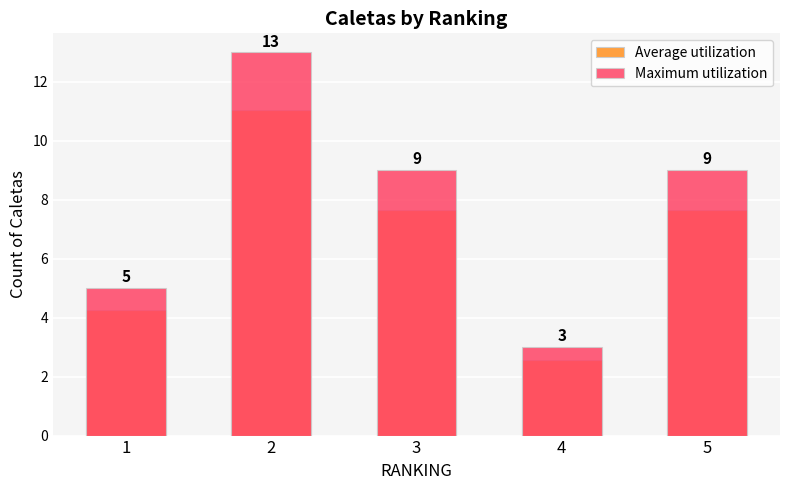

How many data points in Average utilization are above 7?

3